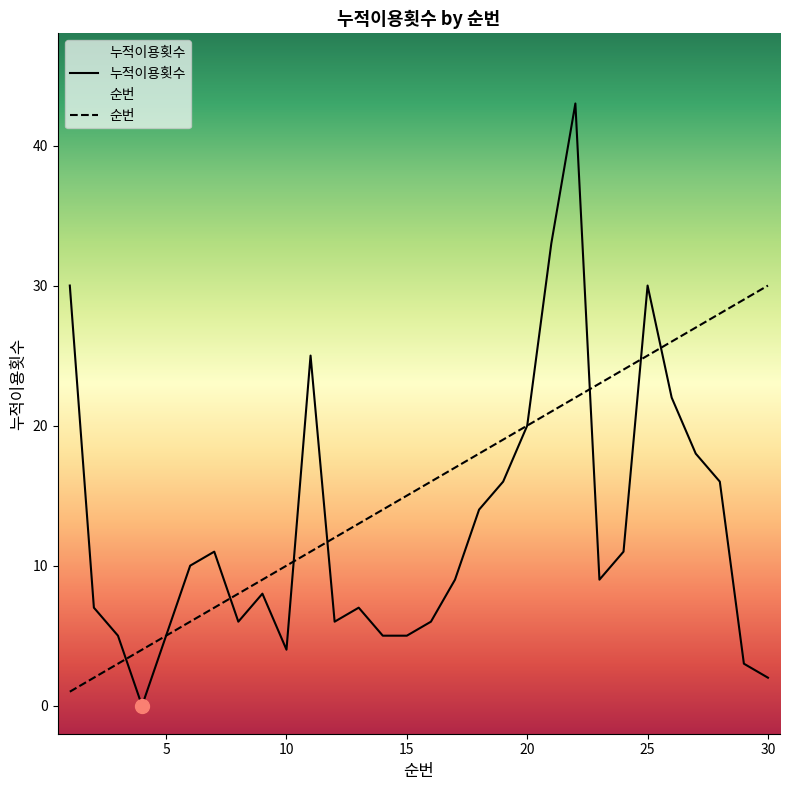

At which label does 순번 first exceed 16?

17